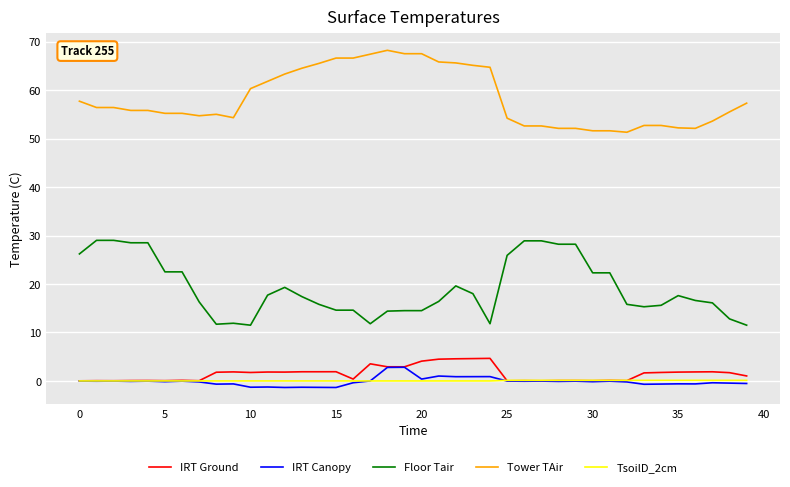

Which series has the largest range (max minus min)?

Floor Tair